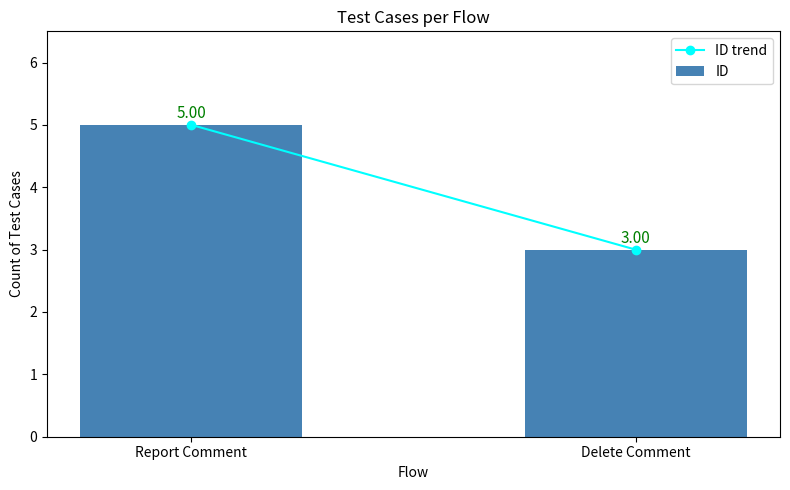

What is the sum of all values?

8